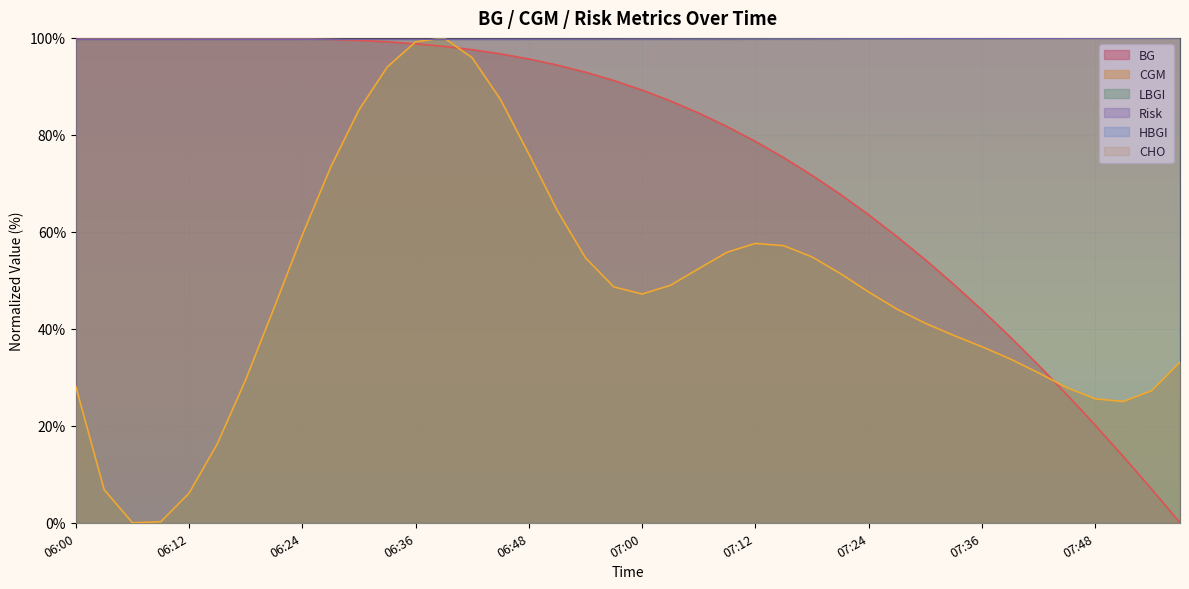

Which label corresponds to the largest value in the chart?

06:00